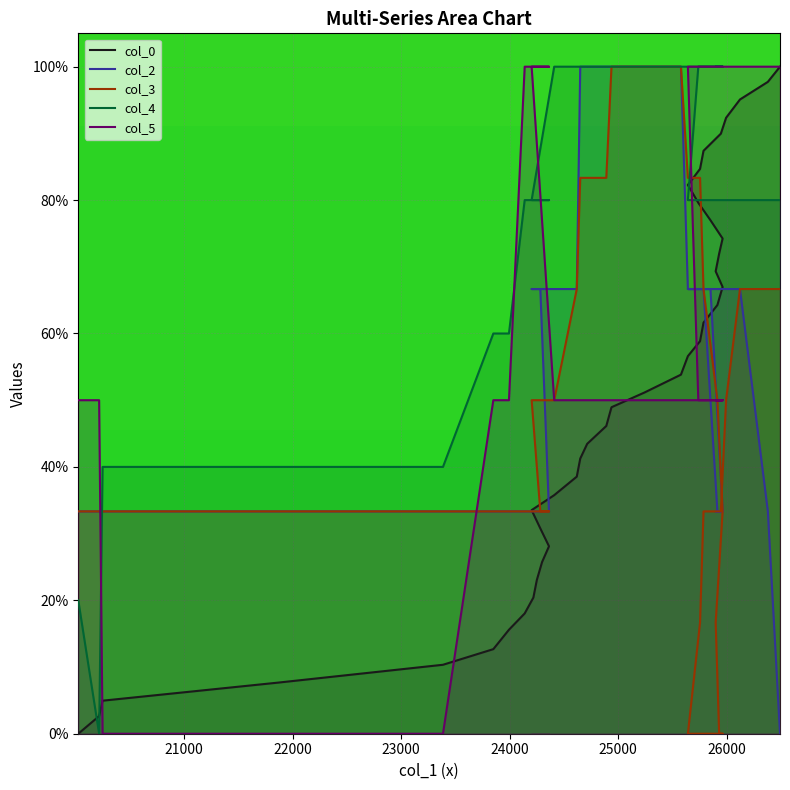

True or false: col_2 has more than 2 interior local peaks.

False